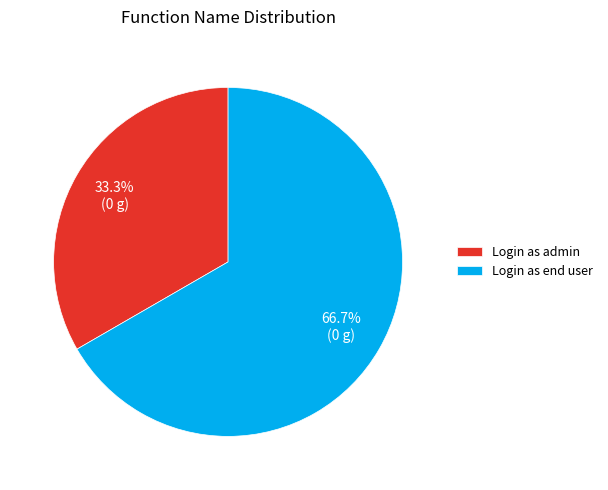

To the nearest percent, what is the difference between the largest and smallest slice percentages?

33%